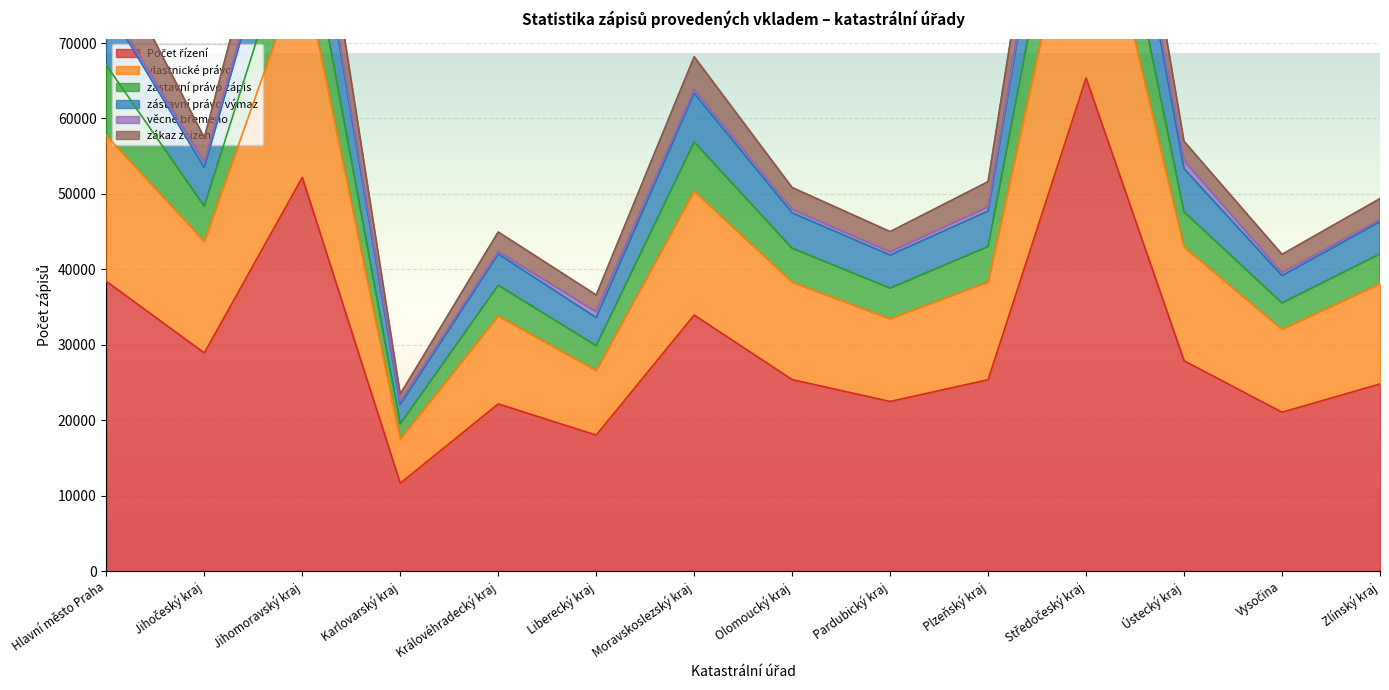

What value does the zástavní právo výmaz series have at Hlavní město Praha, to the nearest 50?

75550